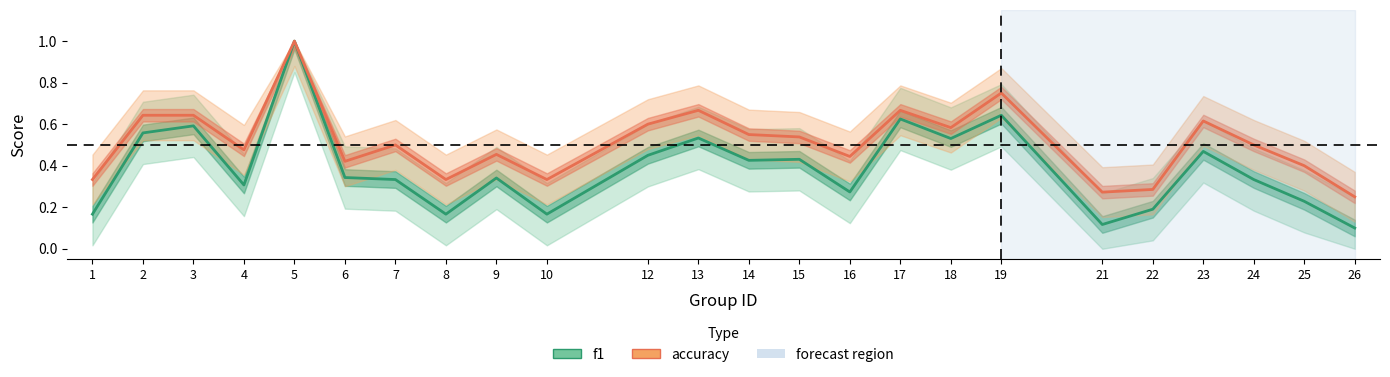

Which series has the largest range (max minus min)?

f1_line